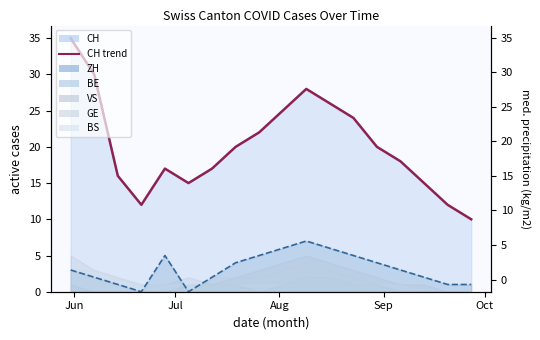

How many lines are shown in the chart?

2